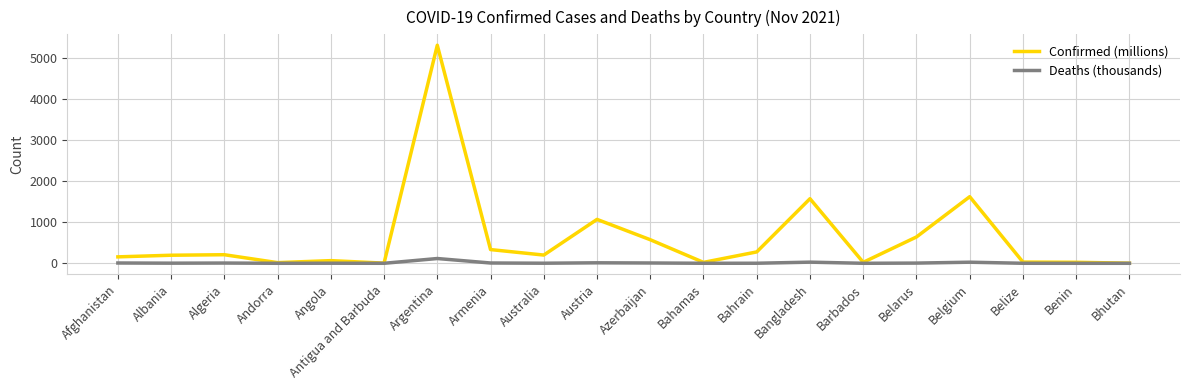

Which series has the largest total across all categories?

Confirmed (millions)